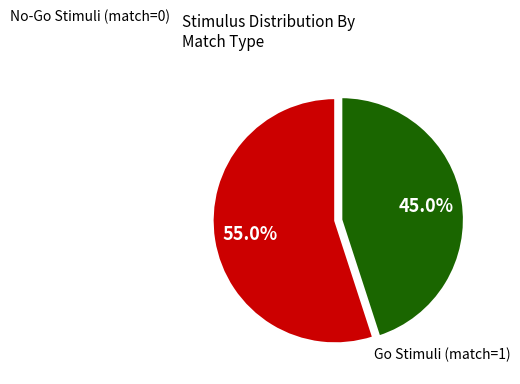

Is there a majority slice in this chart?

Yes